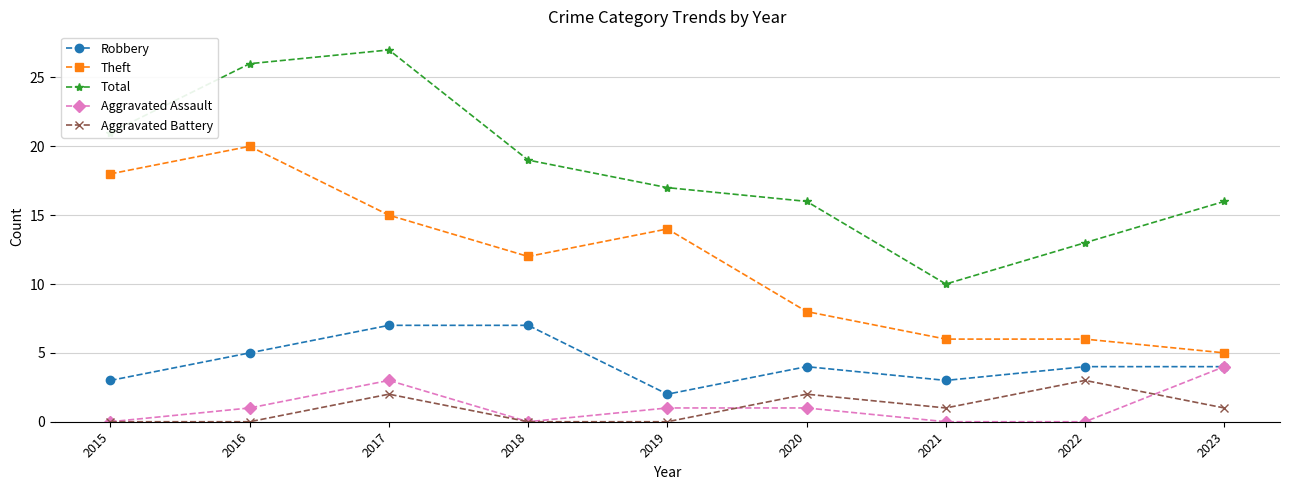

What is the spread (max minus min) of values at 2021?

10